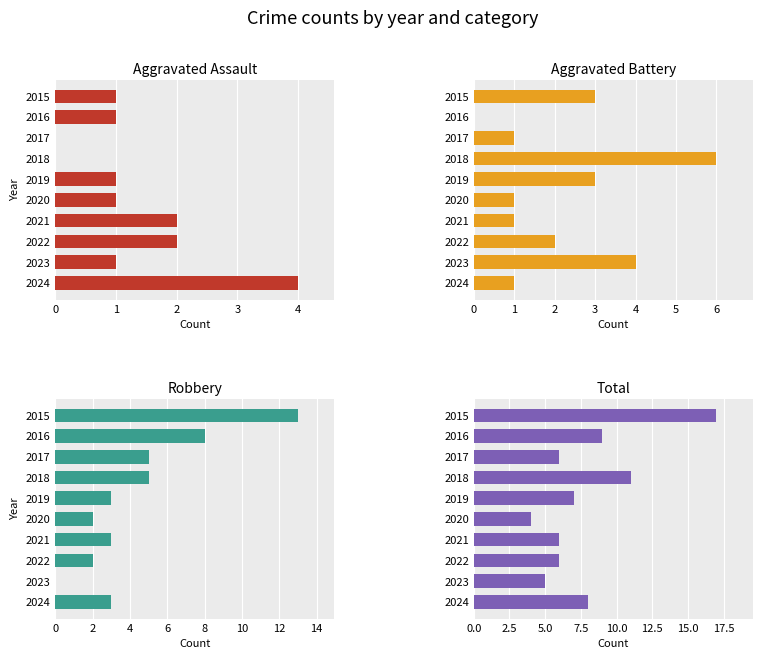

Reading left to right, transcribe all the data shown in this chart.

Aggravated Assault: 1	1	0	0	1	1	2	2	1	4
Aggravated Battery: 3	0	1	6	3	1	1	2	4	1
Robbery: 13	8	5	5	3	2	3	2	0	3
Total: 17	9	6	11	7	4	6	6	5	8